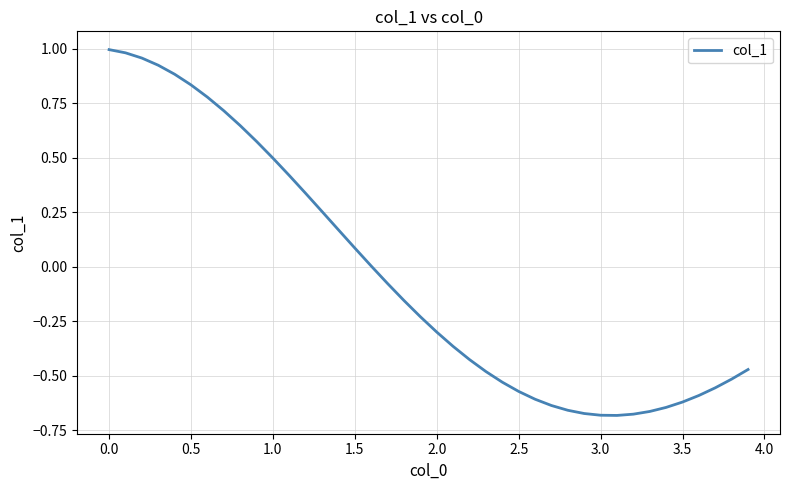

What is the difference between the maximum and minimum values?

1.7